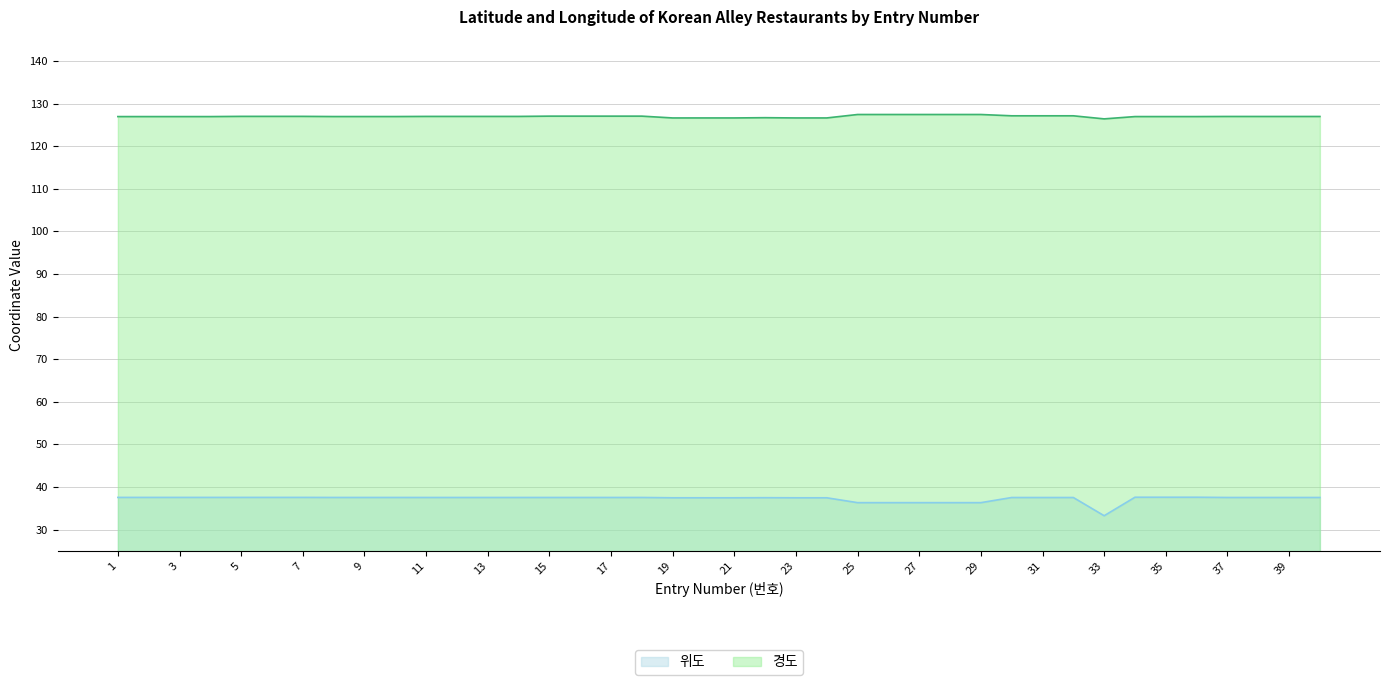

What is the value of the 경도 point at the 28th from the left?

127.4